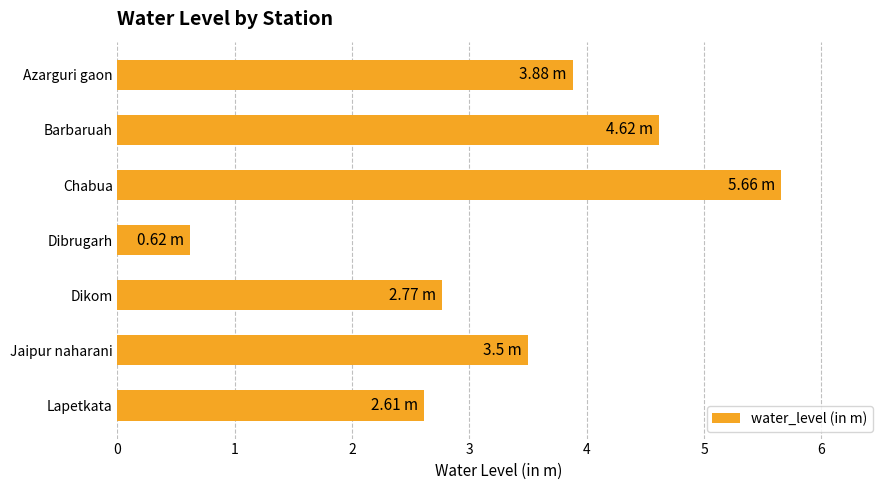

Count the number of values greater than 3.

4